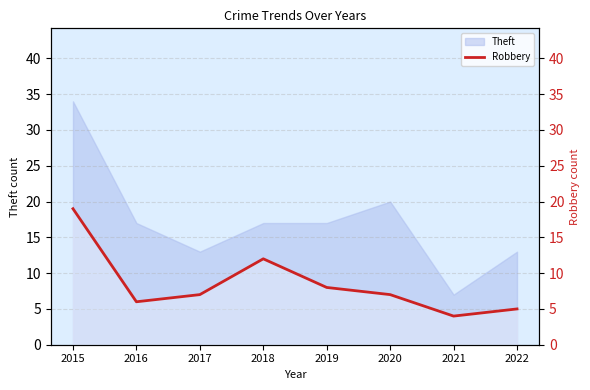

Which label corresponds to the smallest value in the chart?

2021